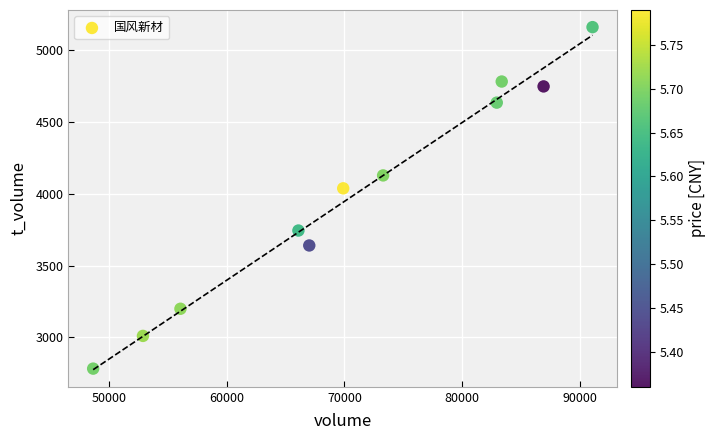

What Y value in the scatter plot is closest to 3971?

4038